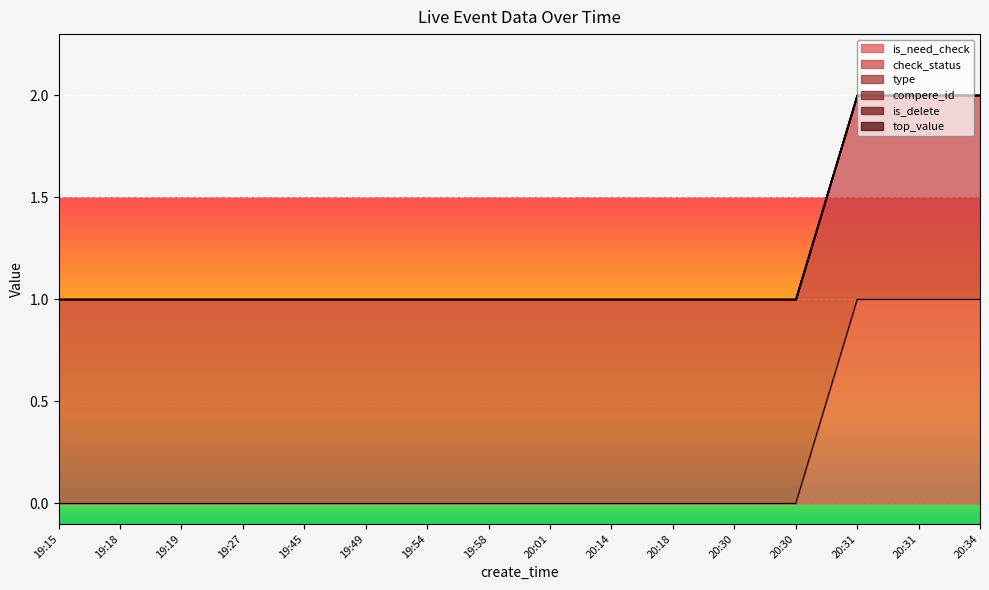

At which category is the sum across all series the highest?

20:31